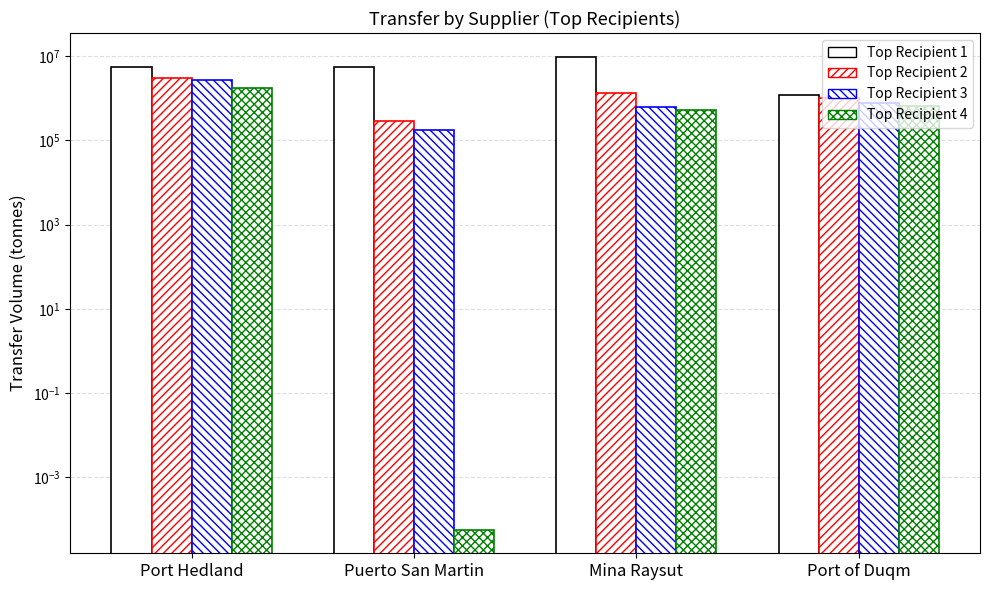

Between Port Hedland and Port of Duqm, which series saw the biggest shift?

Top Recipient 1